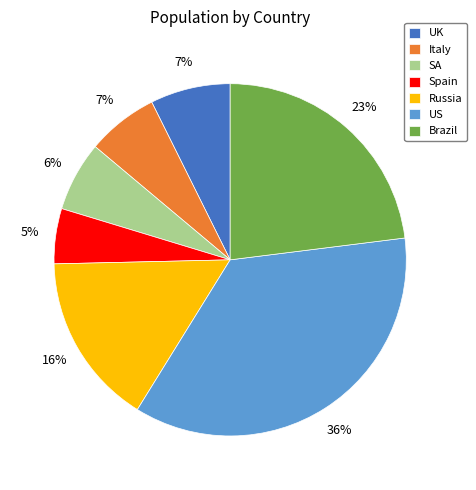

Combined, do SA and Spain account for over 50%?

No